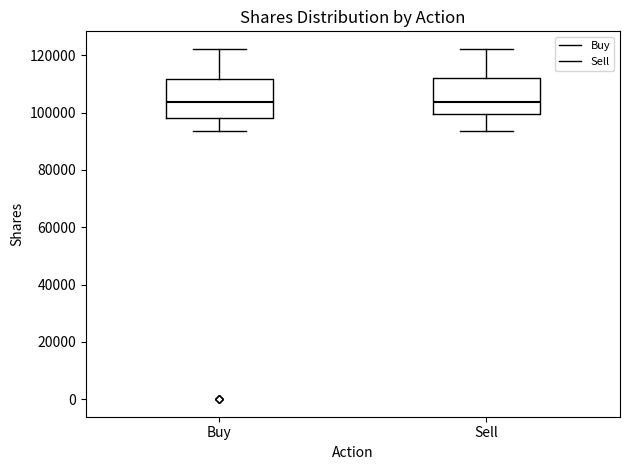

Where does the upper whisker of the box for Buy end on the y-axis? The values are not printed on the chart, so give them approximately, as read against the axis.

122000